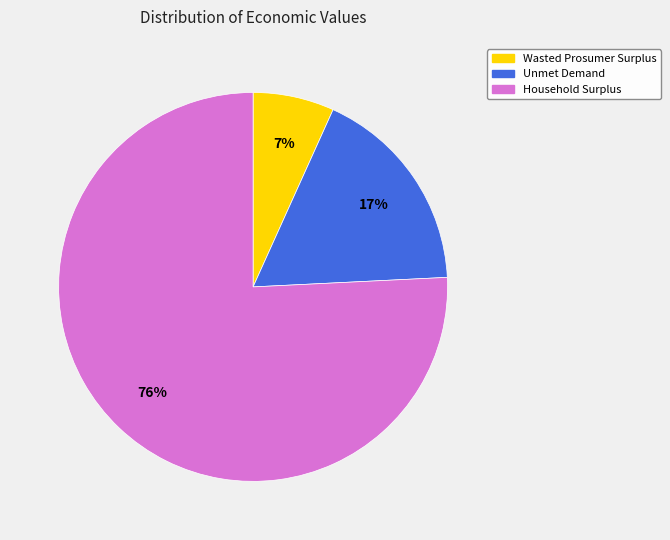

Which slice is the largest?

Household Surplus